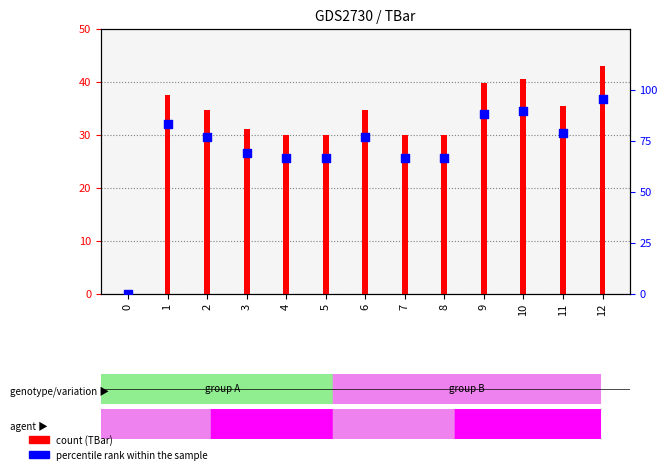

Which series has the largest total across all categories?

percentile rank within the sample